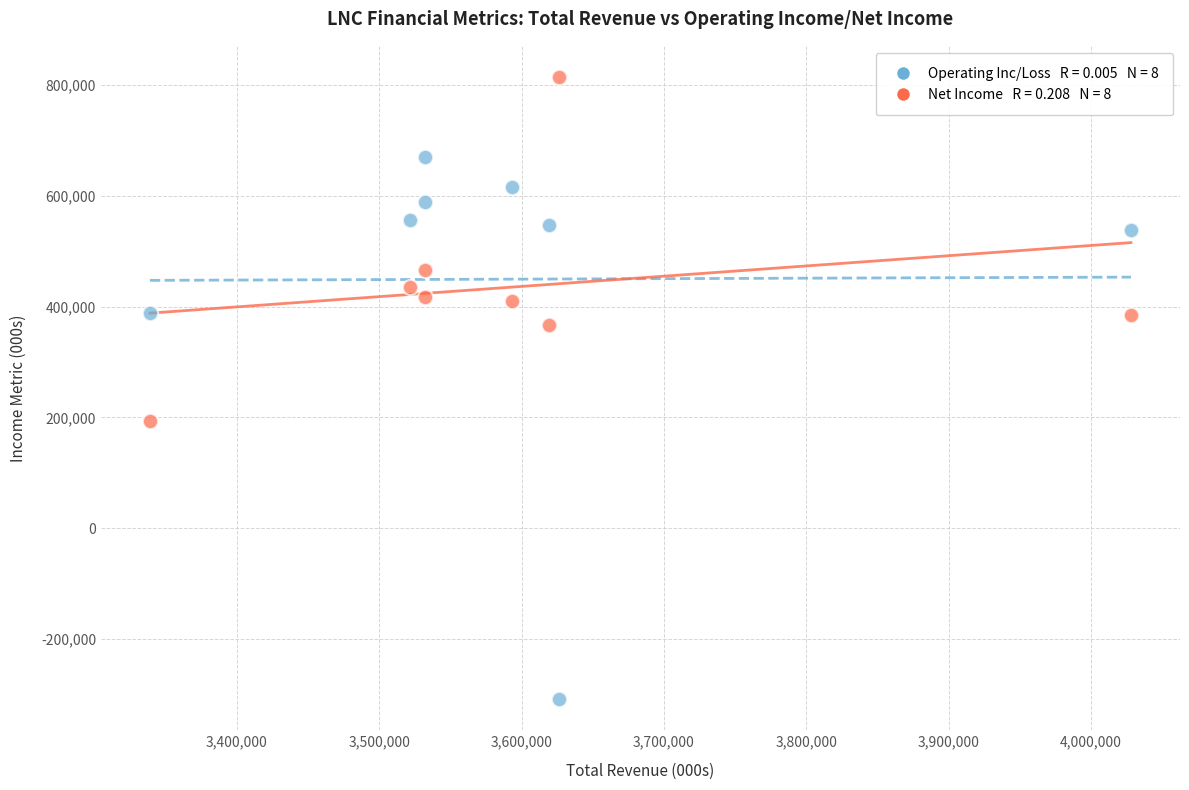

Across all data points, what is the range of Y values (max minus min)?

1124000